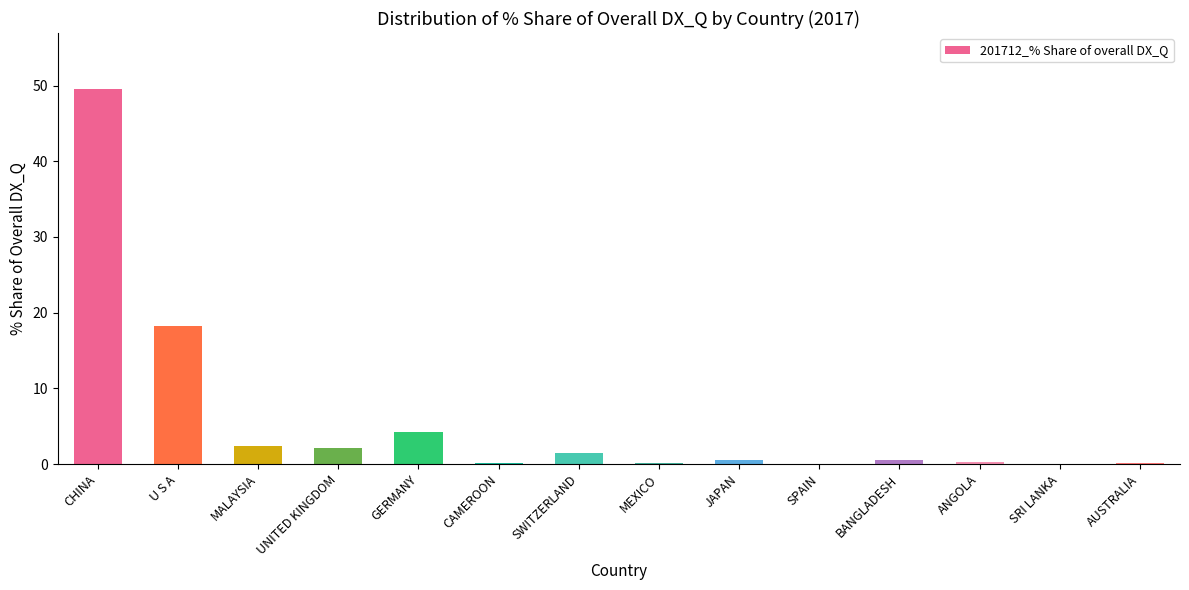

How many data points does each series have?

14